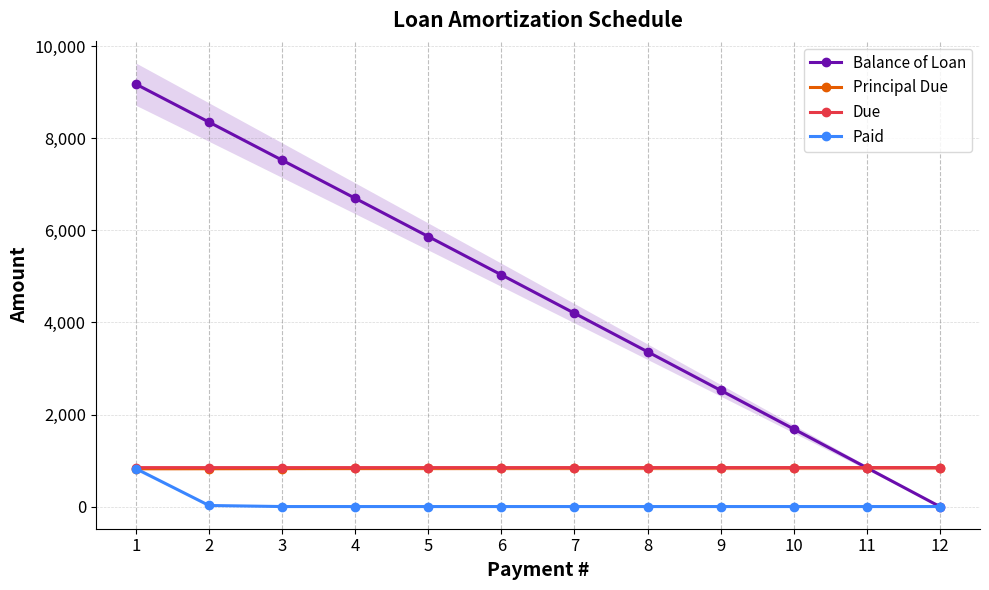

At how many categories does at least one series exceed 8302?

2